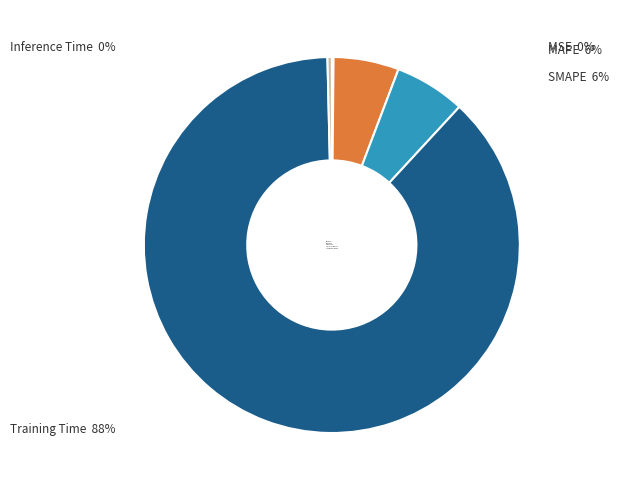

The MAPE slice represents 16% of the pie. True or false?

False